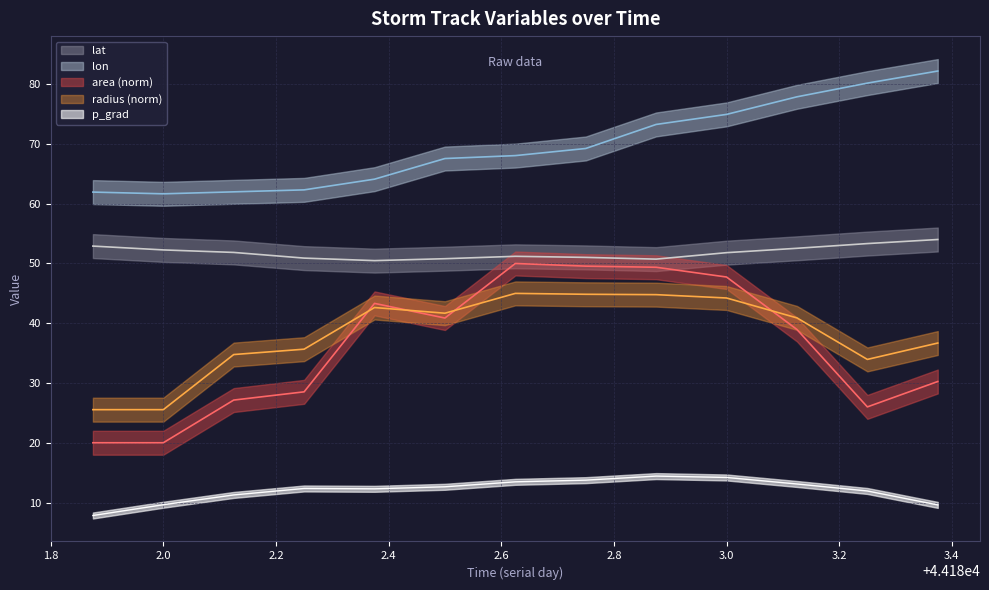

What is the label of the 6th point from the right?

44182.75